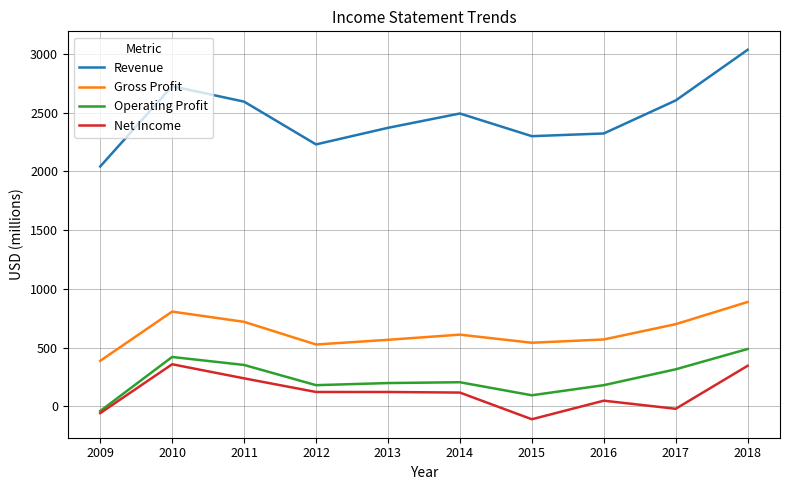

How many values in Operating Profit are below zero?

1